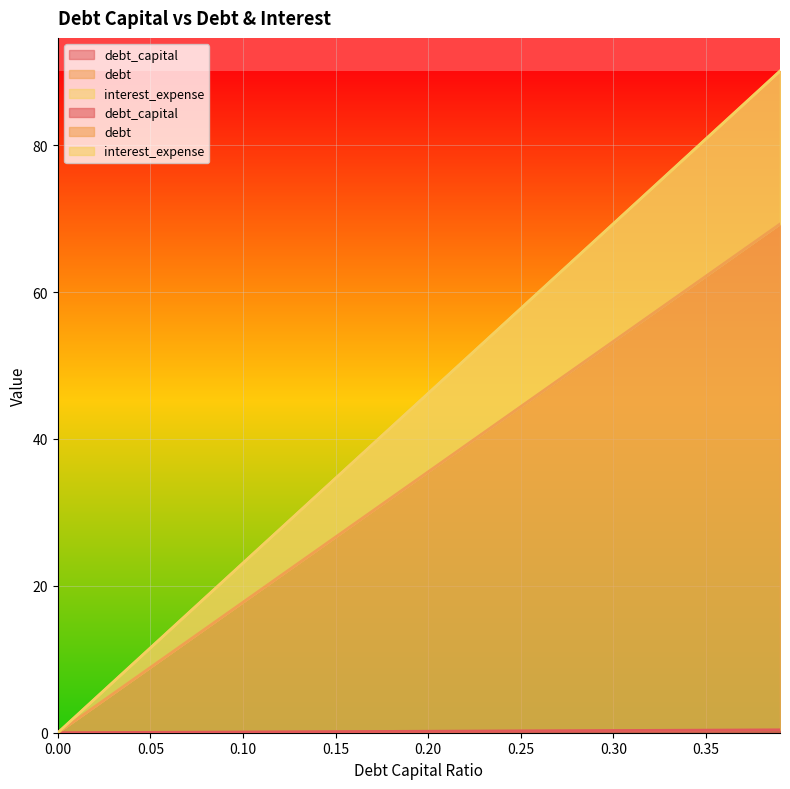

Which category has the highest value in the debt_capital series?

0.39